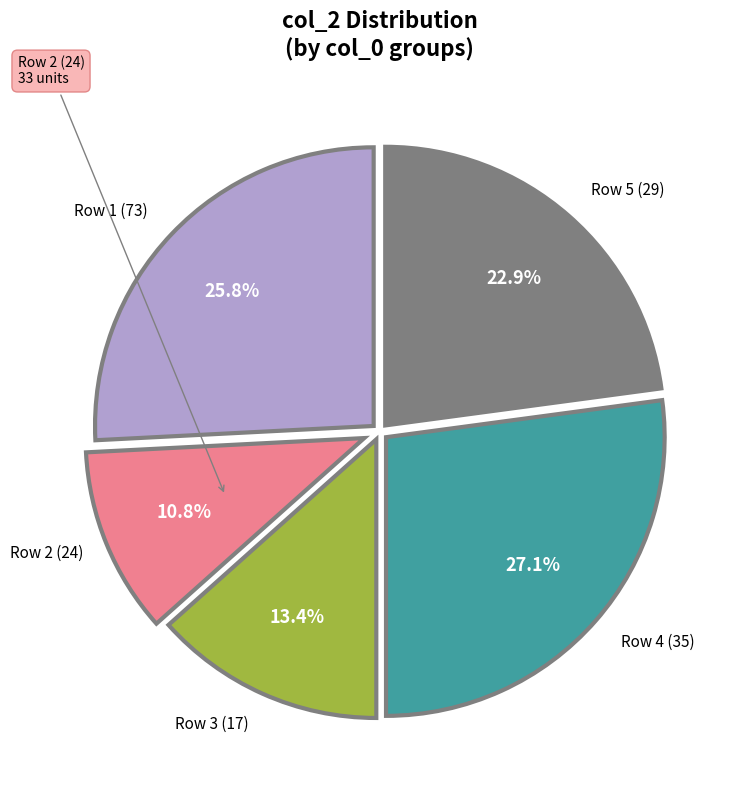

To the nearest percent, what is the average slice percentage?

20%